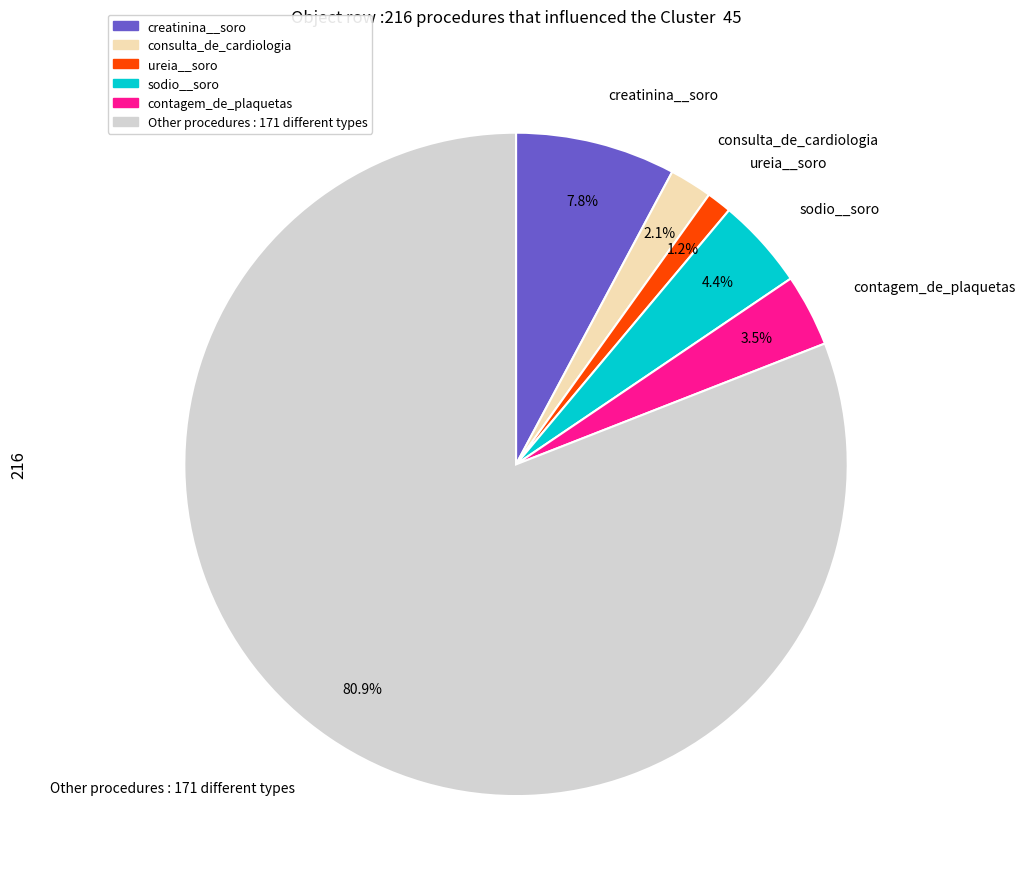

How many slices are in this pie chart?

6